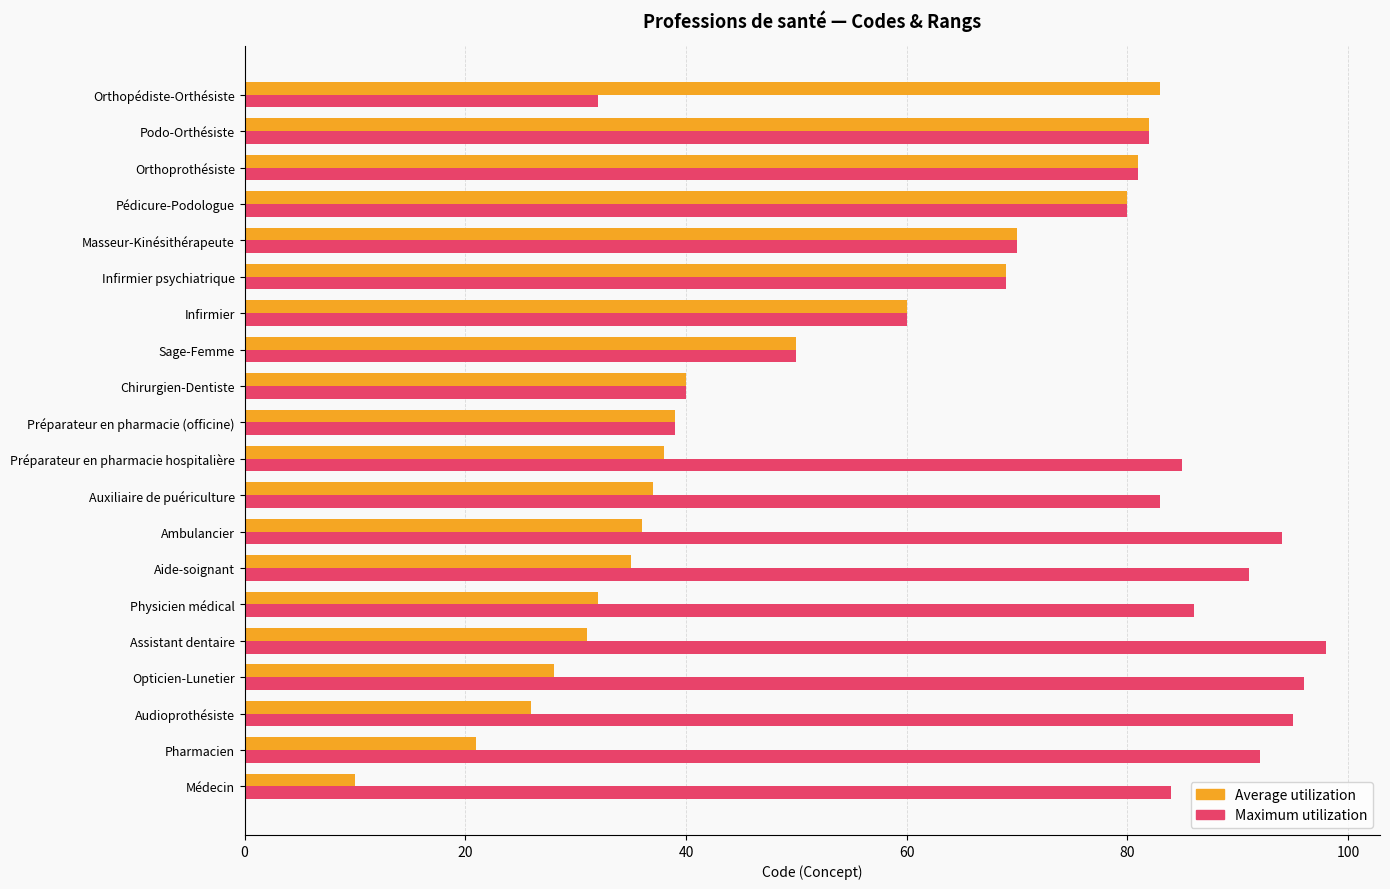

What is the sum of all Average utilization values?

948